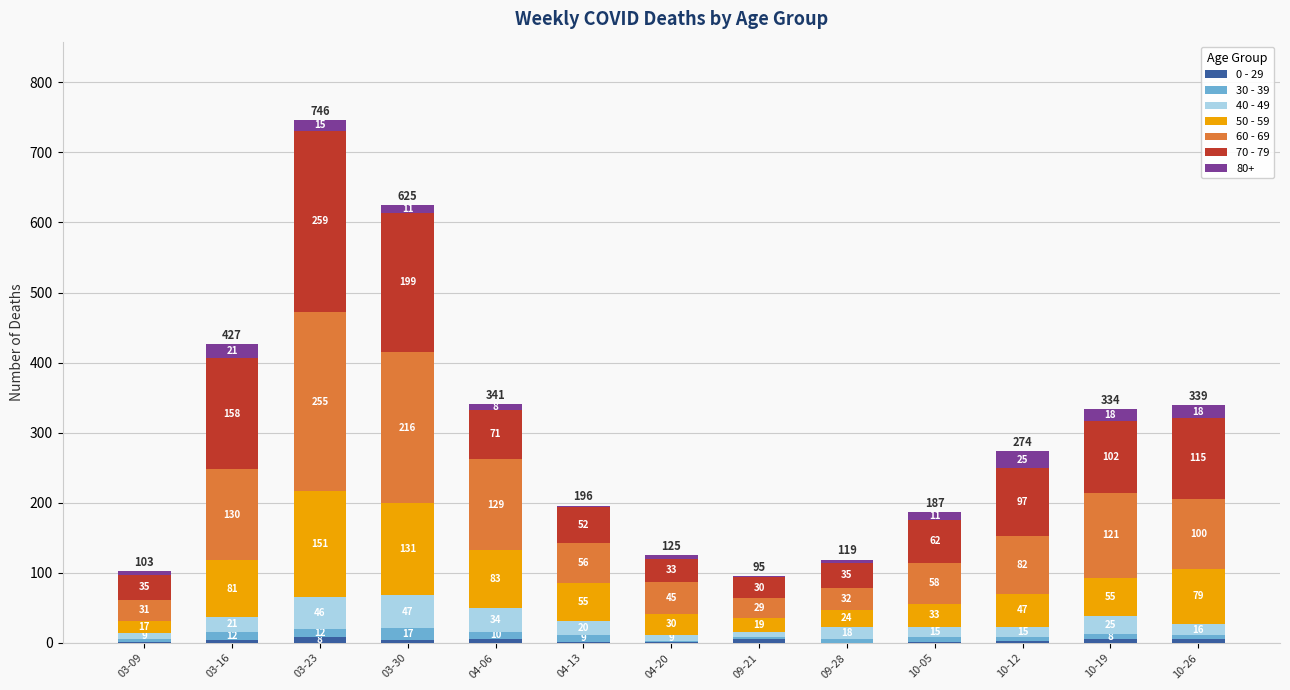

Are the bars horizontal?

No